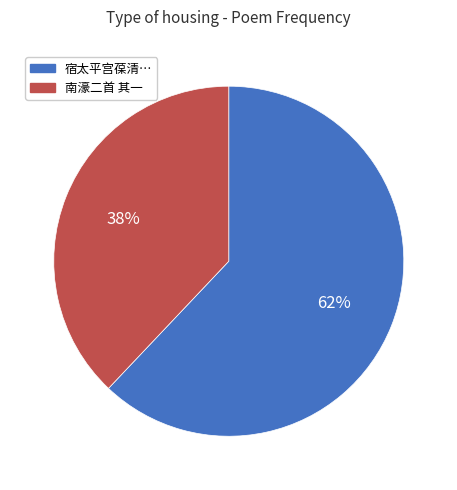

To the nearest percent, what is the average slice percentage?

50%